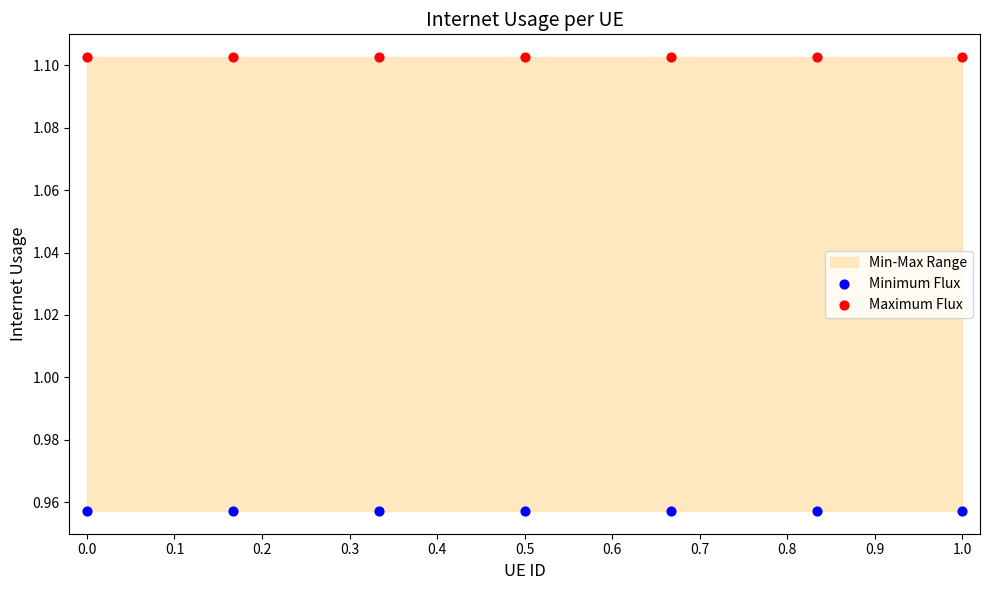

Which series contains the highest Y value?

Maximum Flux